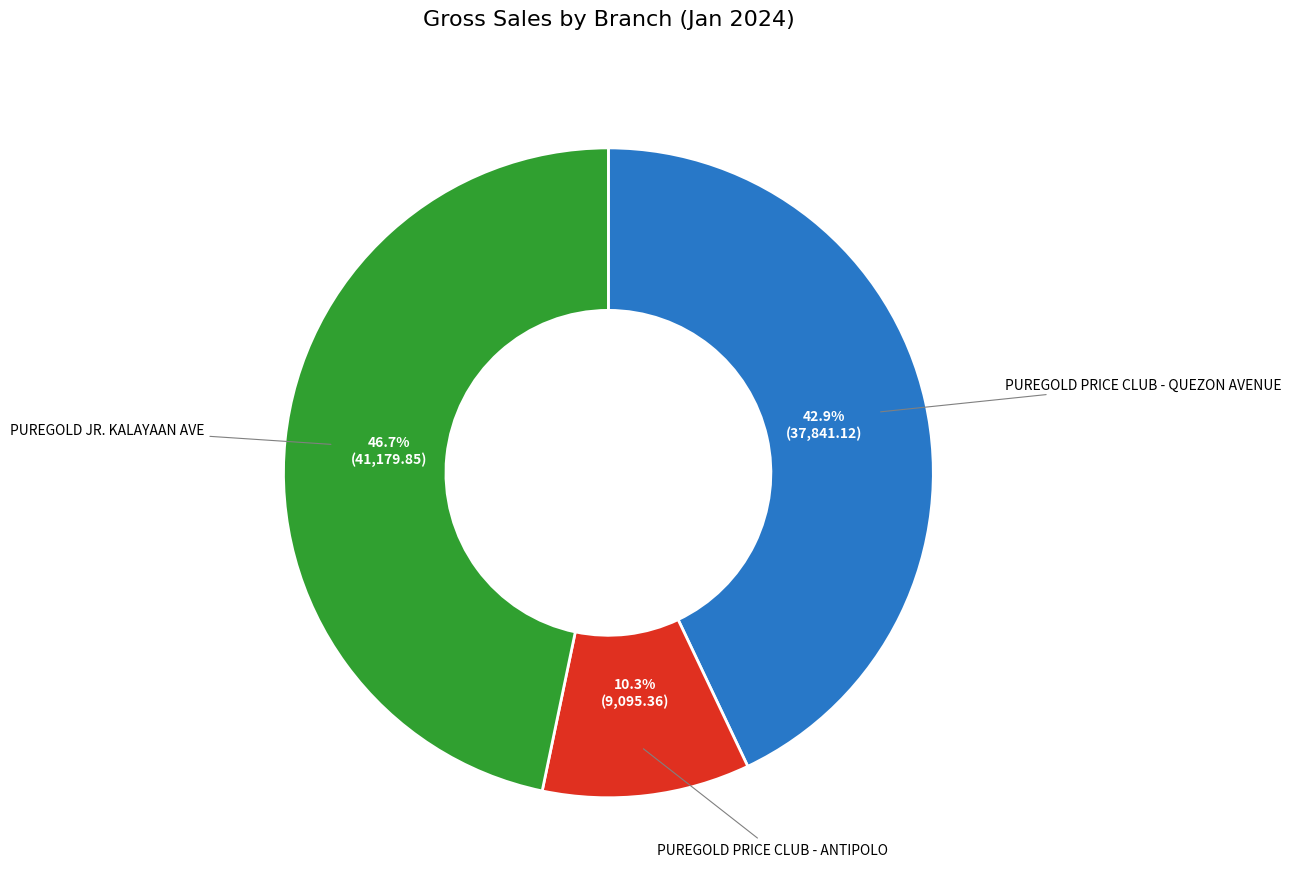

Is there a majority slice in this chart?

No